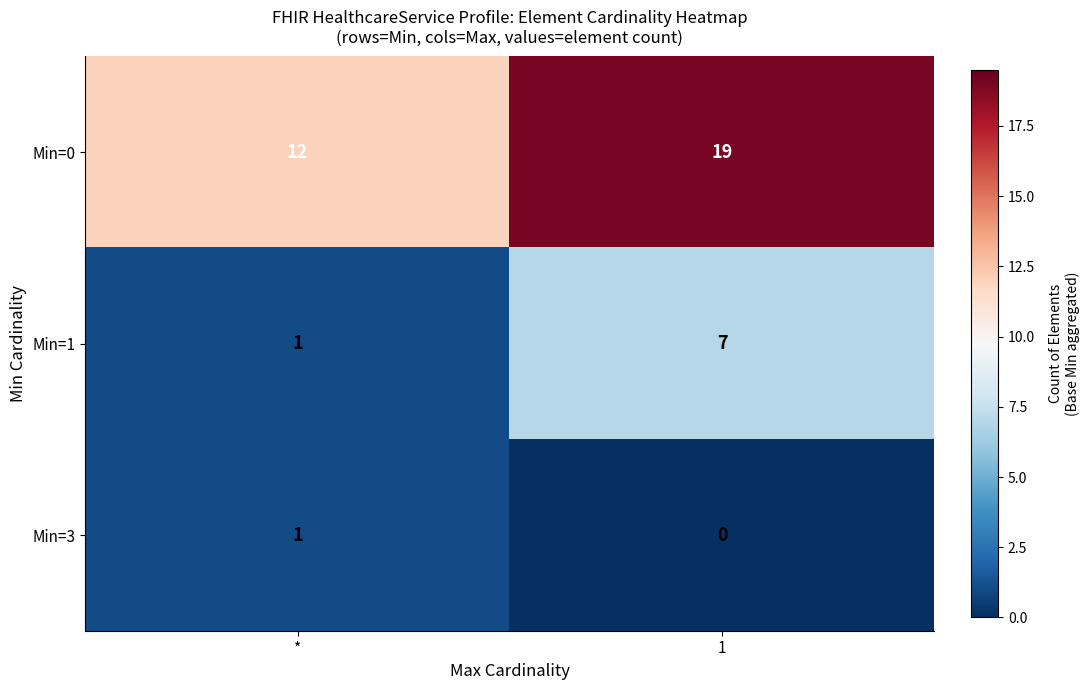

Reading right to left, list all the values displayed in this chart.

Min=0: 19	12
Min=1: 7	1
Min=3: 0	1